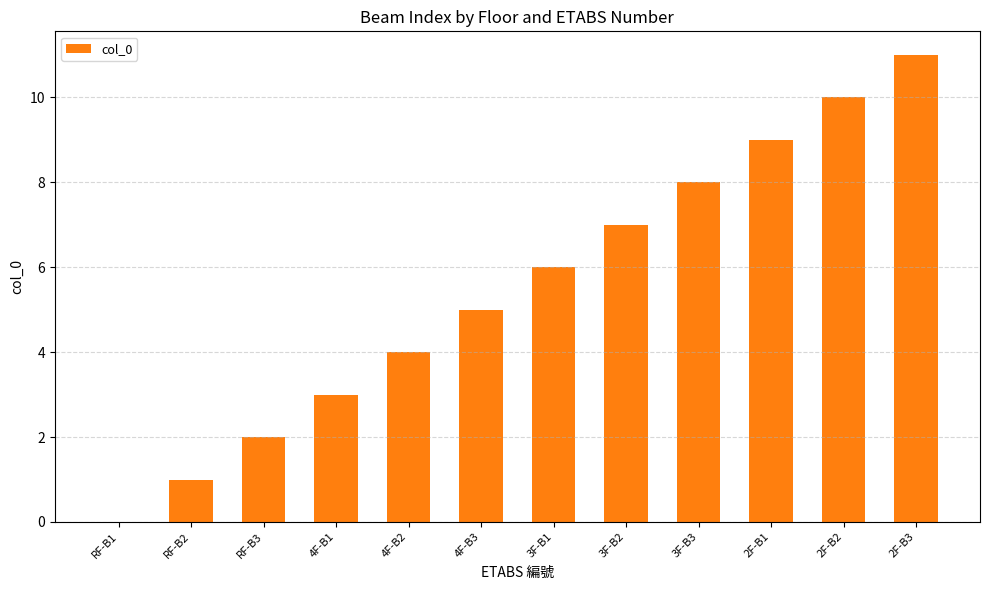

What is the greatest value displayed?

11